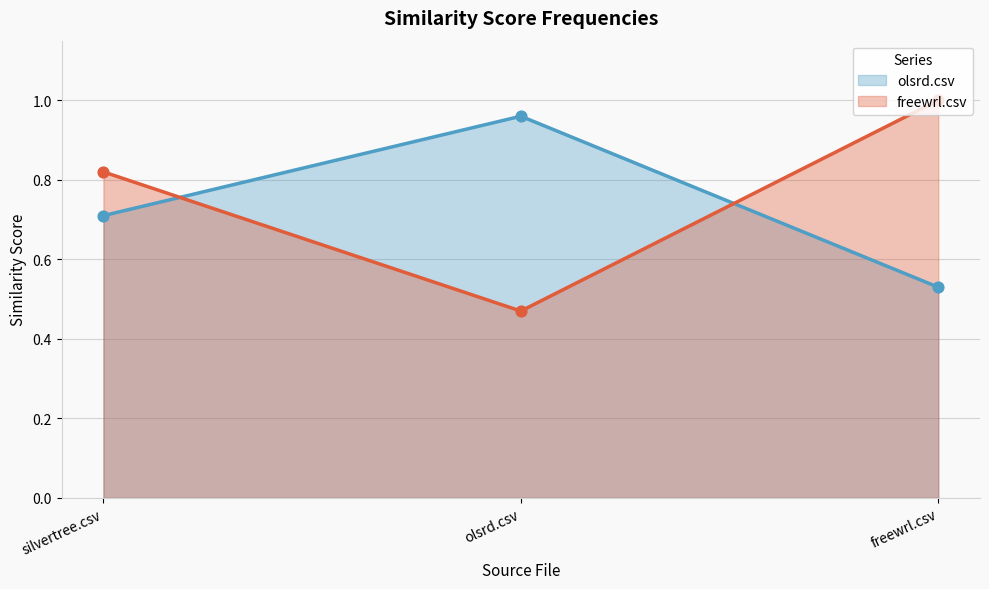

Which series contains the lowest Y value?

freewrl.csv